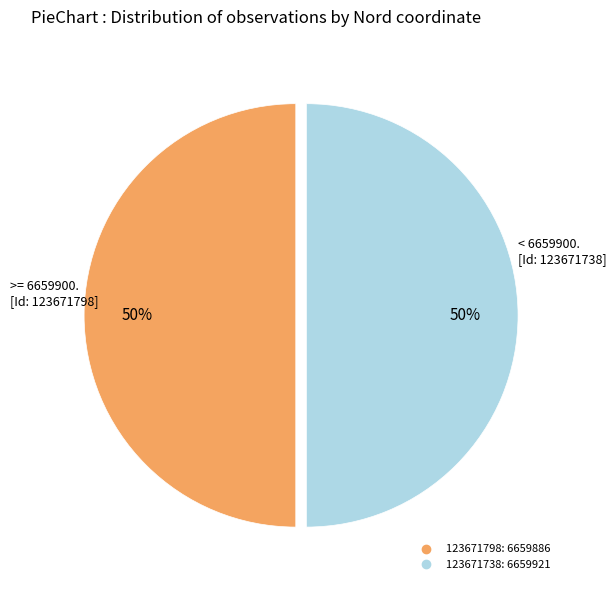

What percentage is the 123671798 slice, to the nearest percent?

50%